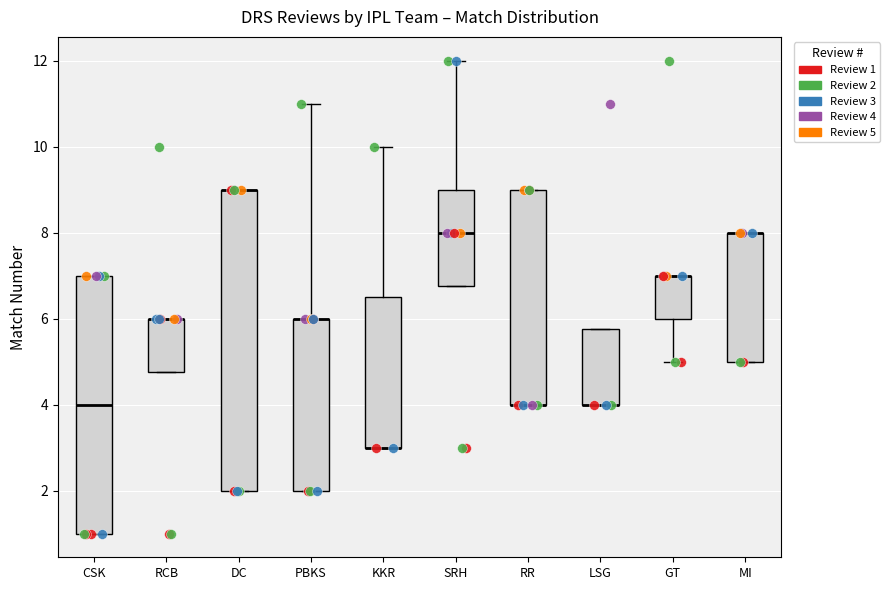

Where is the lower edge of the box for DC on the y-axis? The values are not printed on the chart, so give them approximately, as read against the axis.

2.0